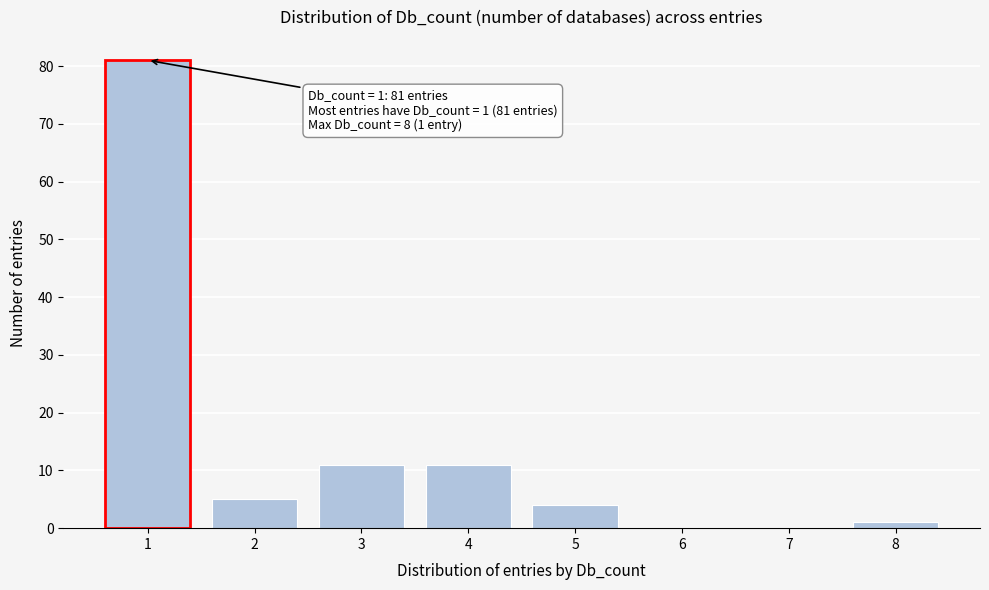

Over which range of the x-axis is the bar tallest?

0.5 to 1.5